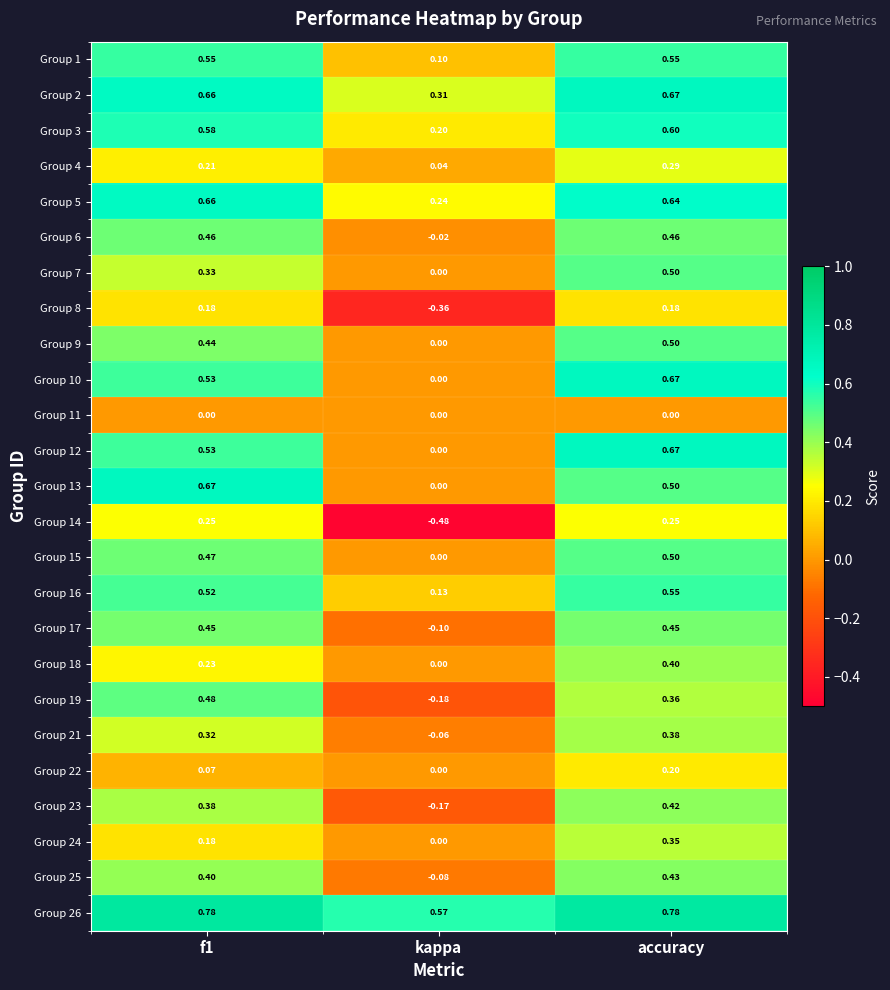

How many data points does each series have?

3